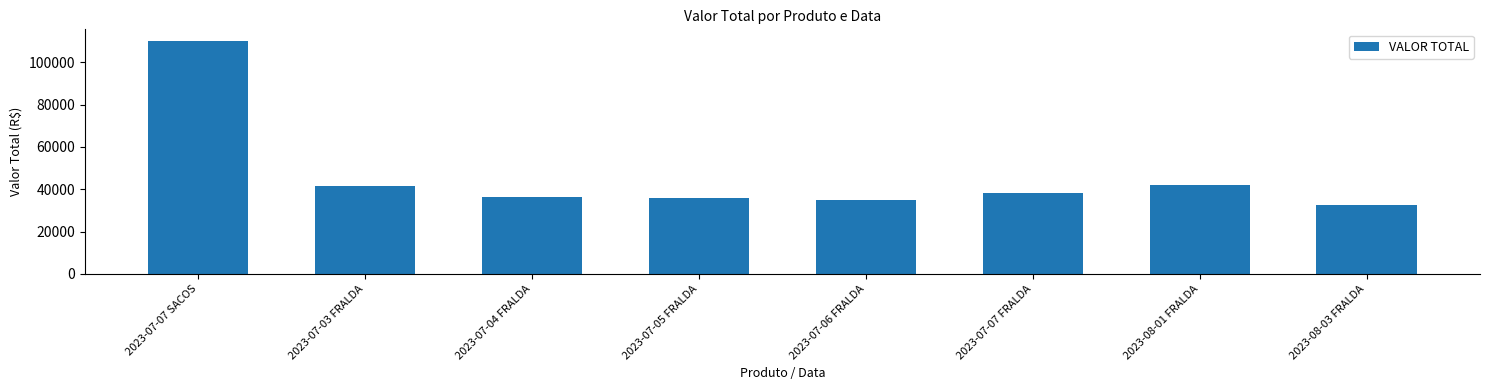

What is the approximate value at 2023-08-01 FRALDA, to the nearest 10?

42130